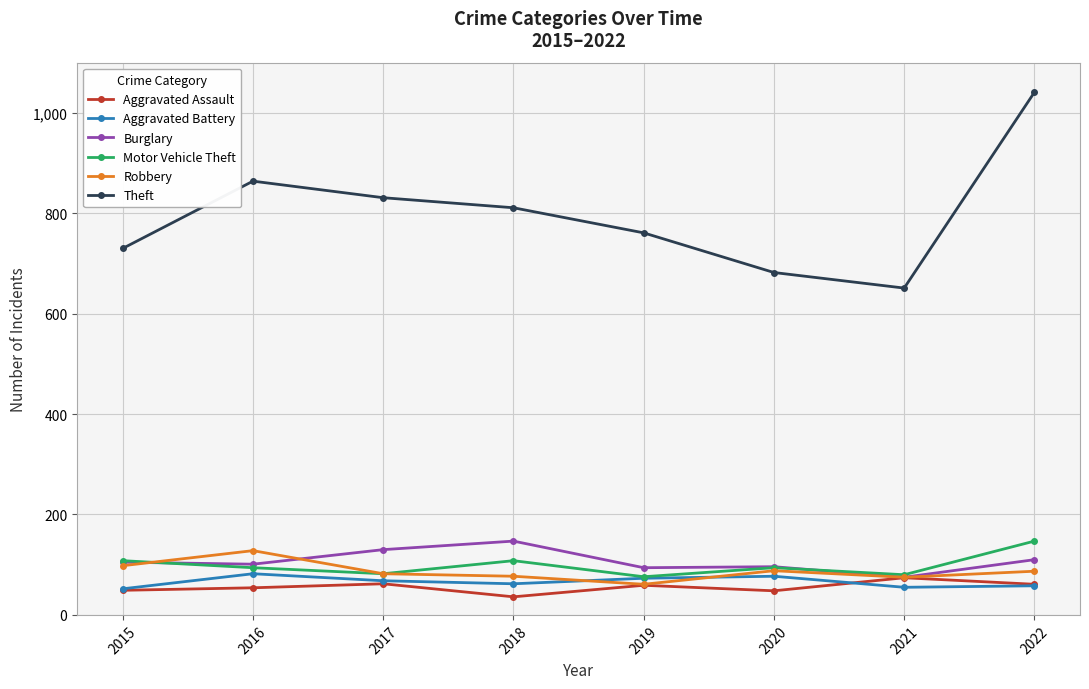

What is the maximum value for Theft?

1041